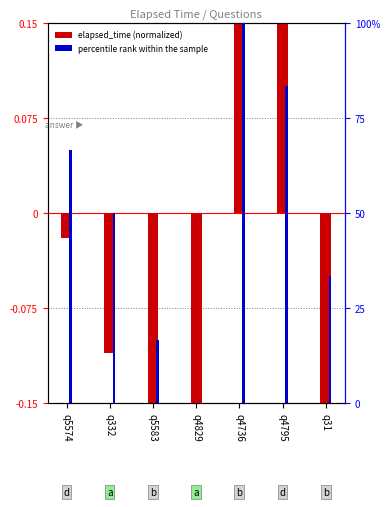

At which label does percentile rank within sample reach its peak?

q4736